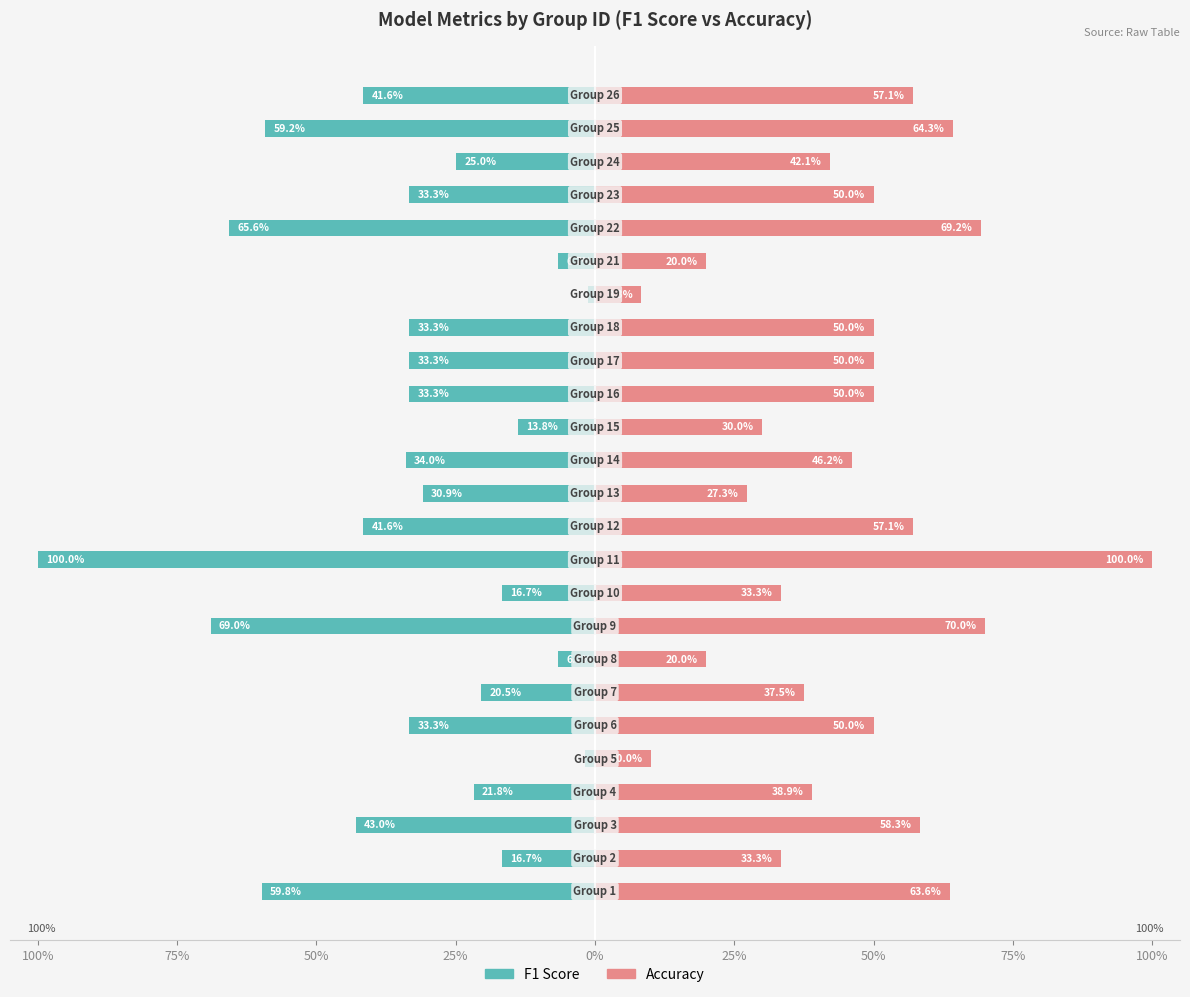

At 18, list the series in order from smallest to largest.

F1 Score, Accuracy